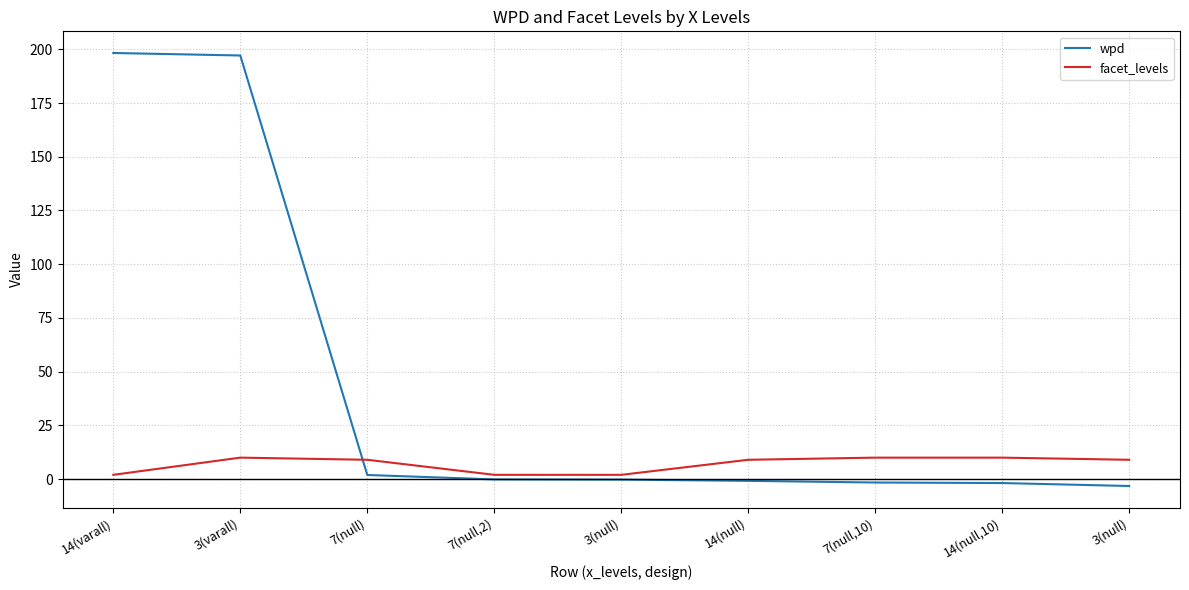

At which label does facet_levels first exceed 9?

3(varall)